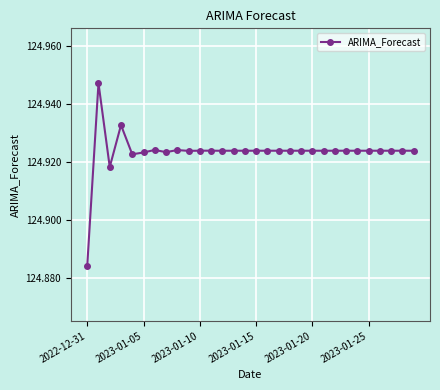

Is this an area chart (filled region under the line)?

No